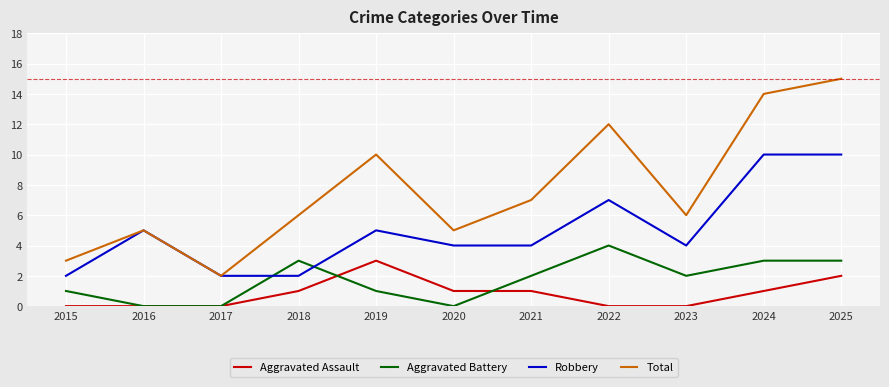

What is the spread (max minus min) of values at 2020?

5